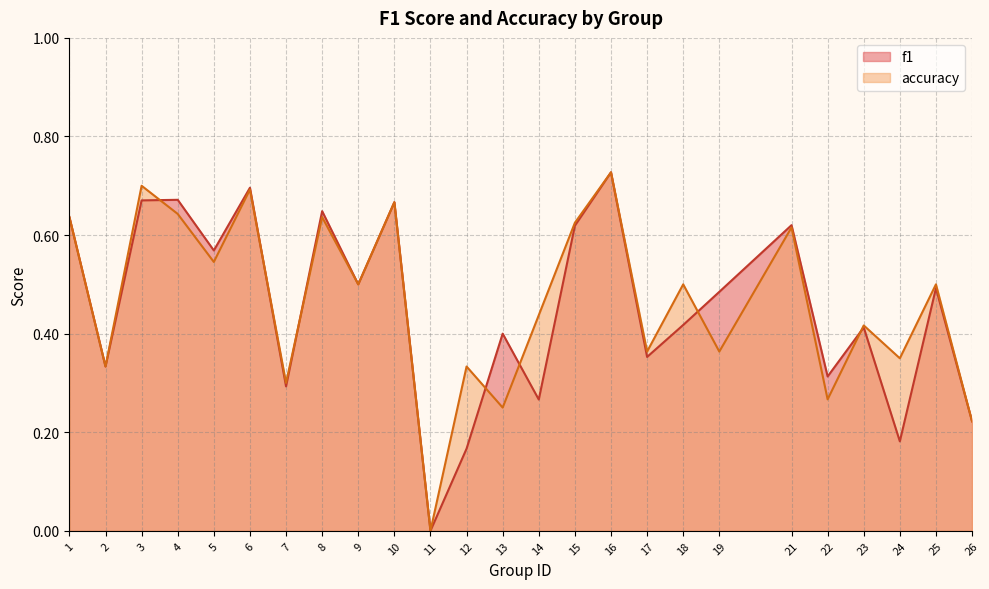

At which category is the sum across all series the highest?

16